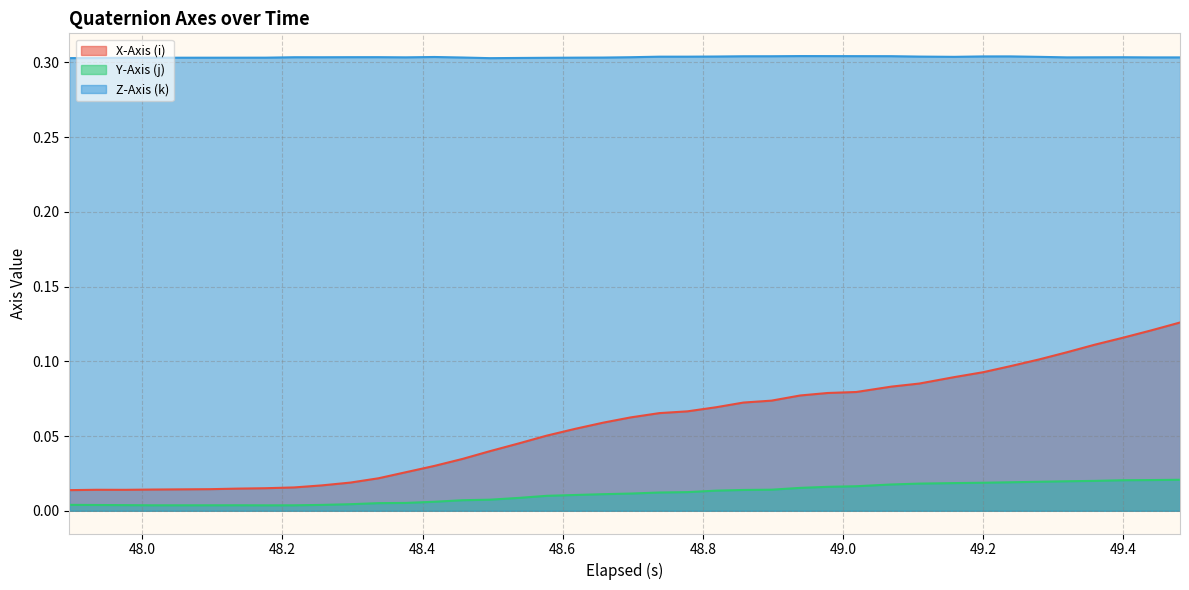

True or false: X-Axis (i) and Y-Axis (j) cross at least once.

False